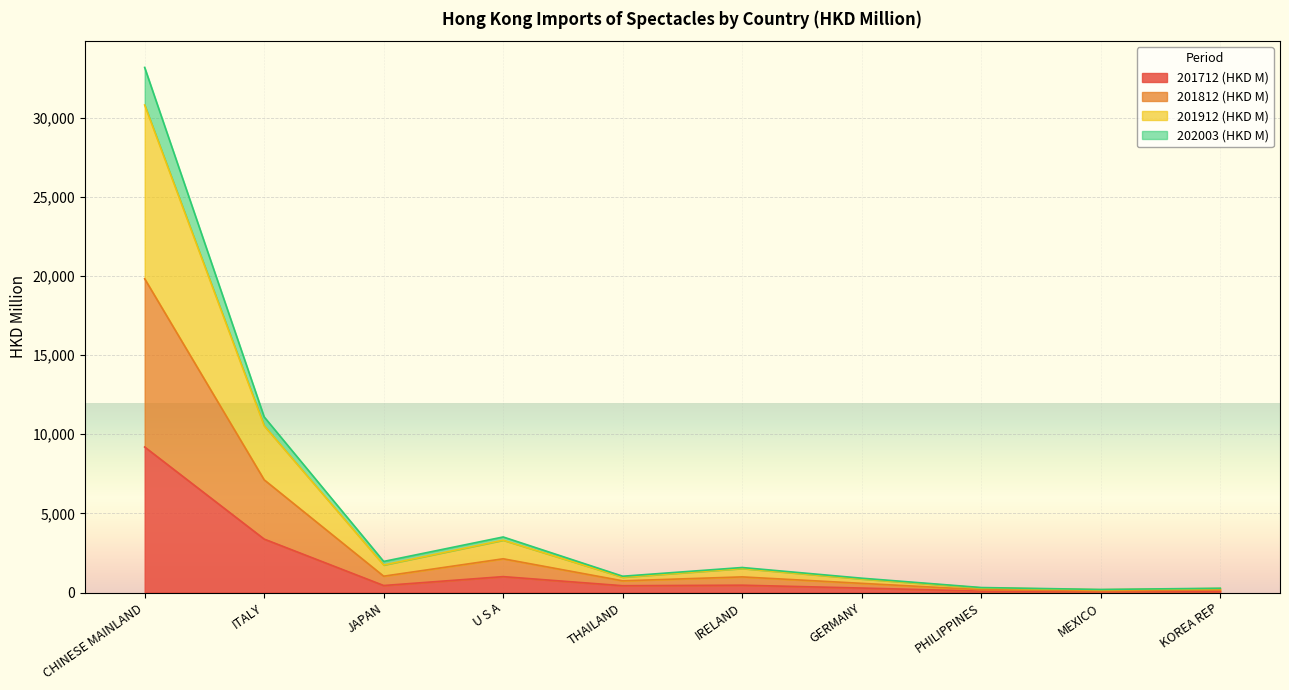

In 201812 (HKD M), how many points are lower than both neighbors (excluding endpoints)?

3